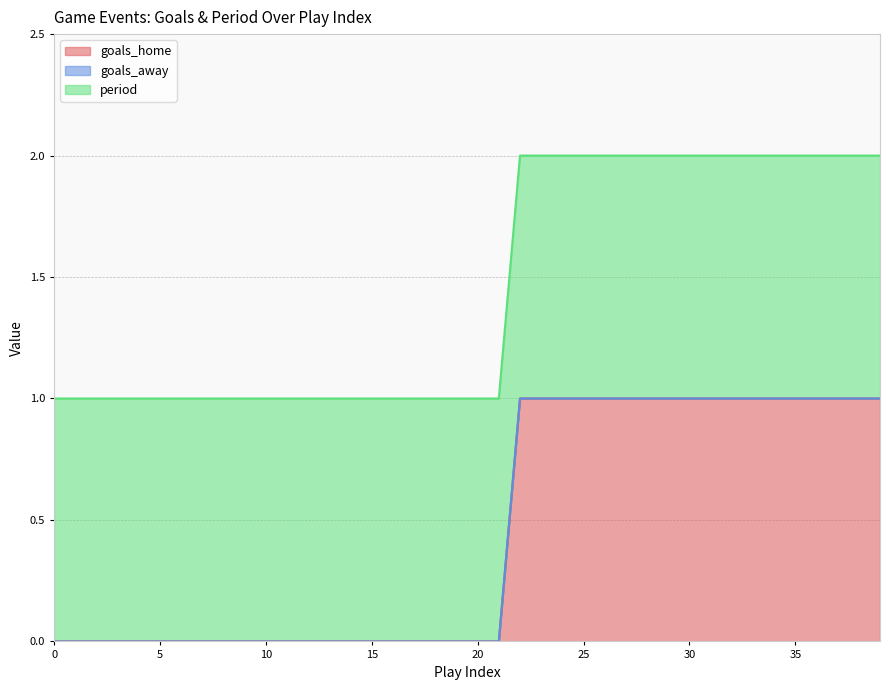

Is it true that goals_home equals 0 at 10?

True